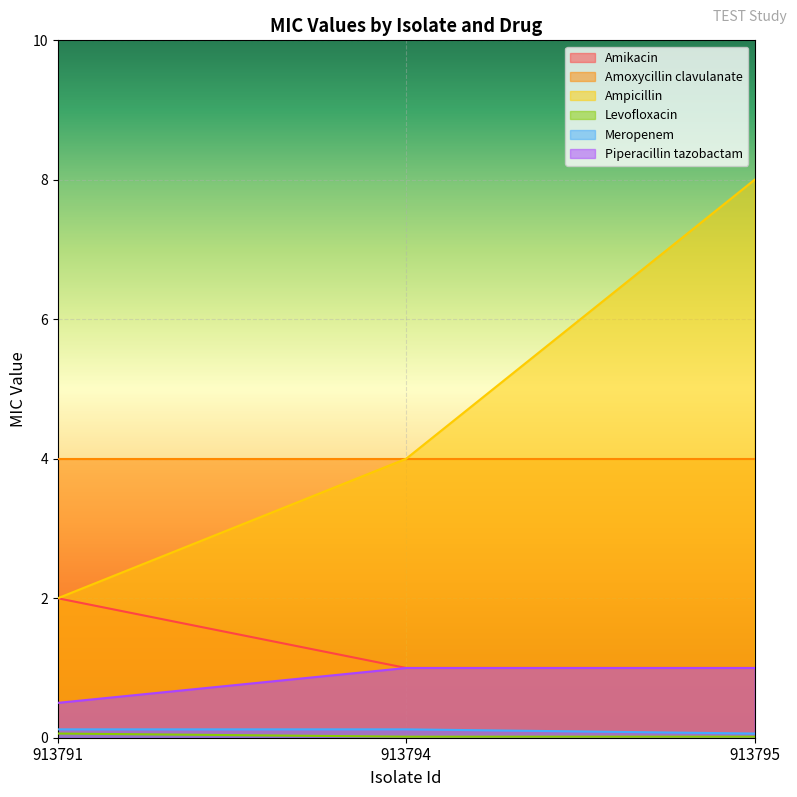

What is the value of the Piperacillin tazobactam point at the 3rd from the left?

1.0